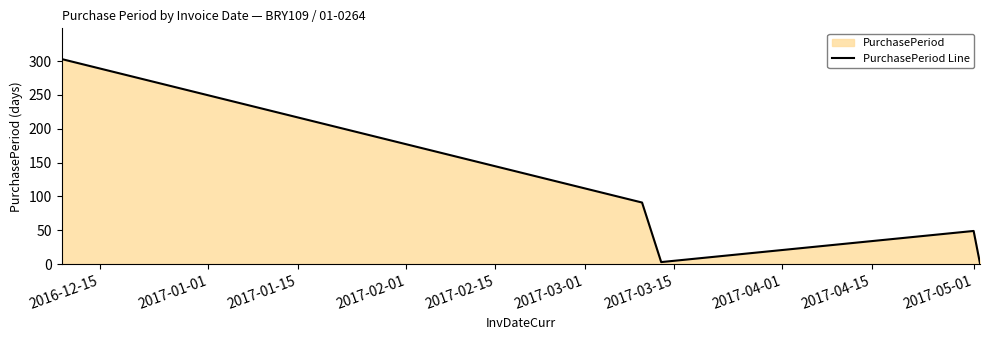

What is the greatest value displayed?

303